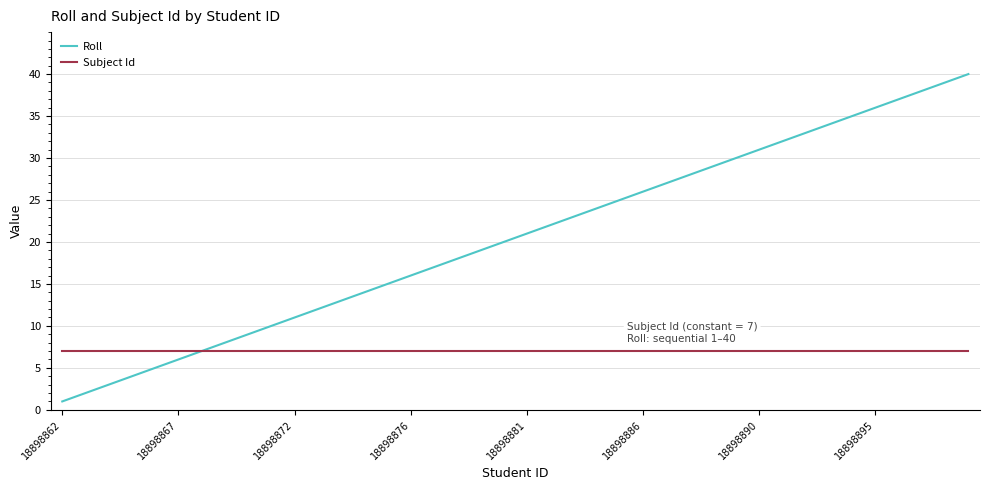

Which series has the largest total across all categories?

Roll